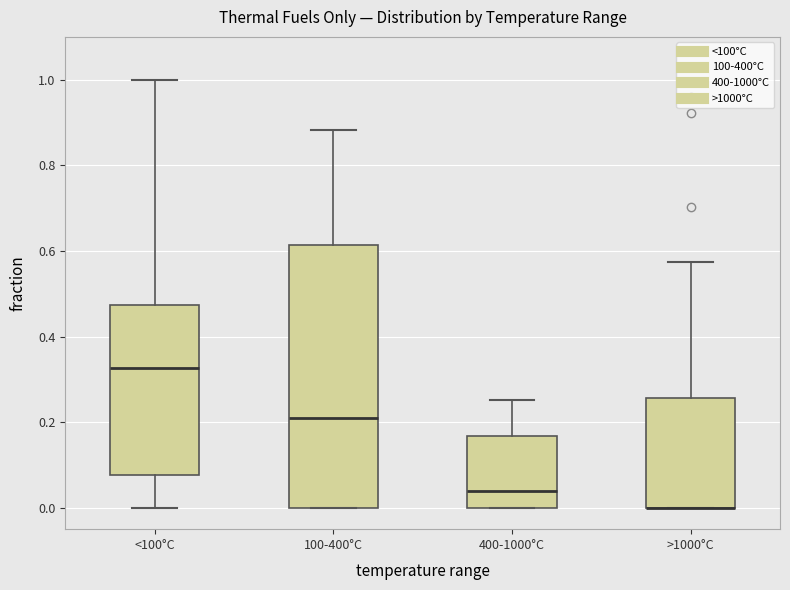

Comparing the boxes themselves (not the whiskers), which one is the tallest?

100-400°C